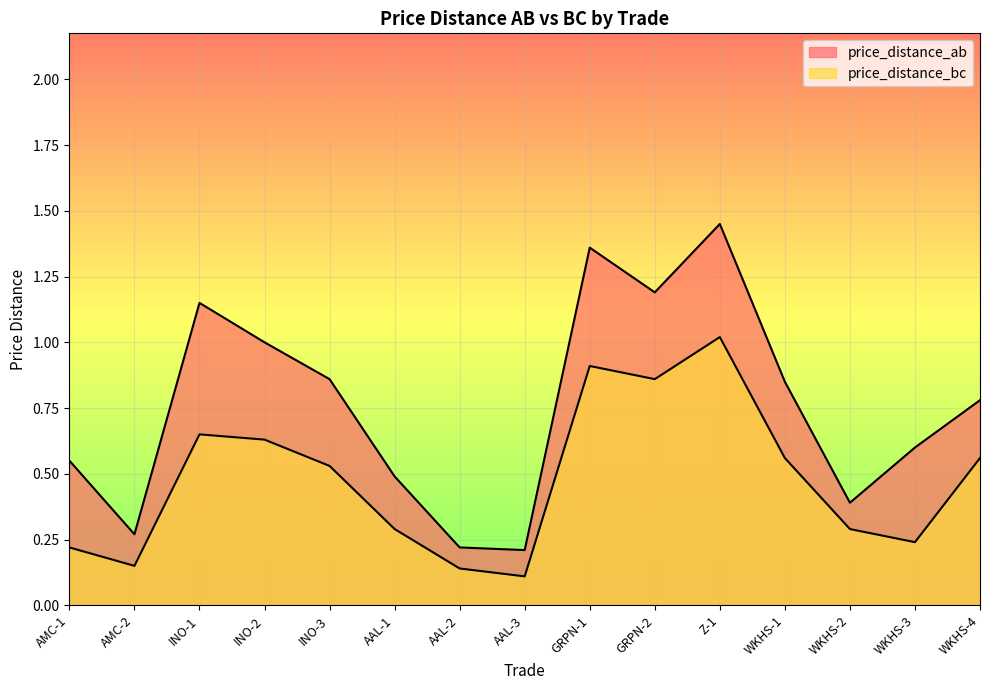

What is the average value of the price_distance_bc series?

0.5